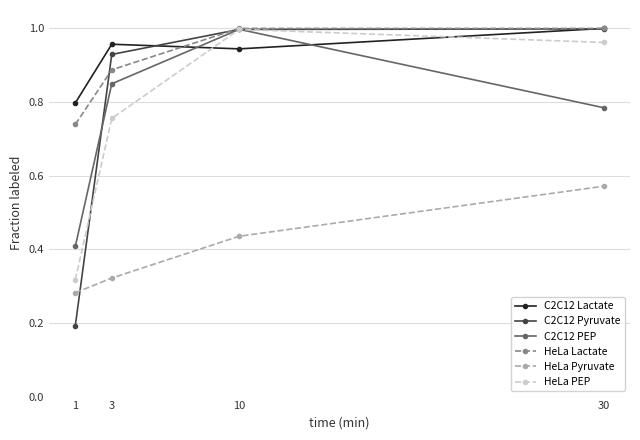

Is this an area chart (filled region under the line)?

No